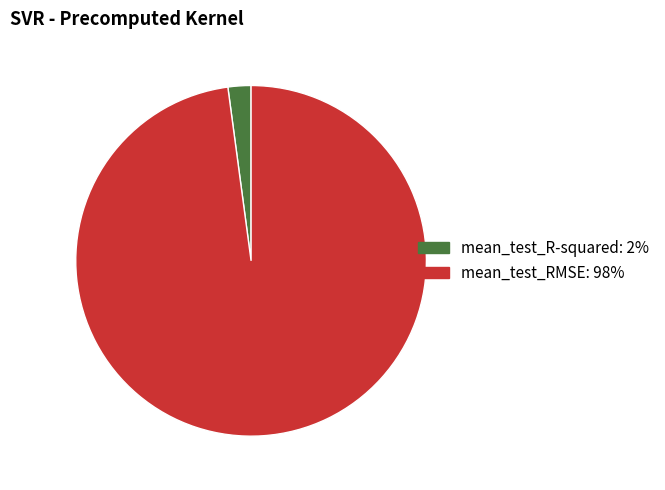

Rank the categories by value from lowest to highest.

mean_test_R-squared, mean_test_RMSE